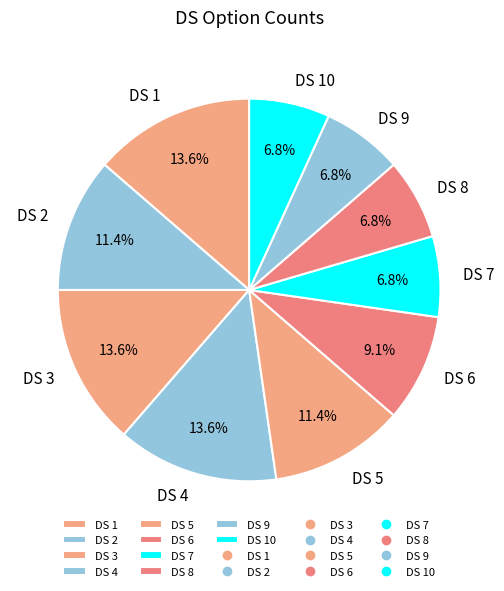

Do DS 6 and DS 3 together represent more than half of the pie?

No